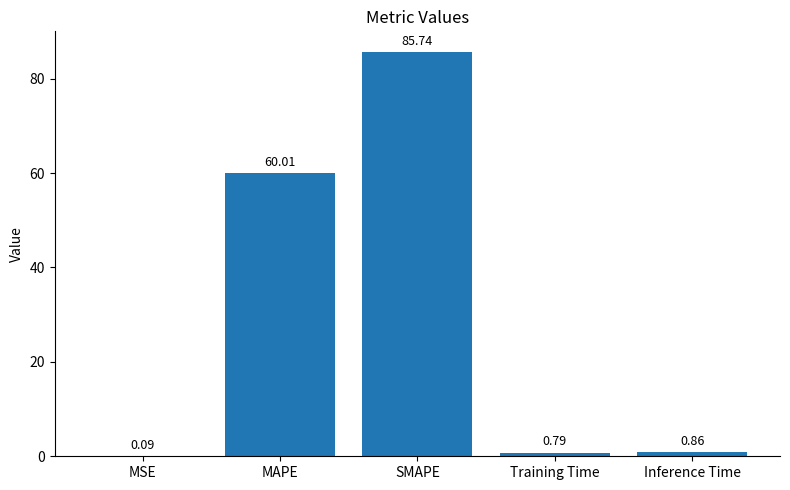

Are the bars horizontal?

No